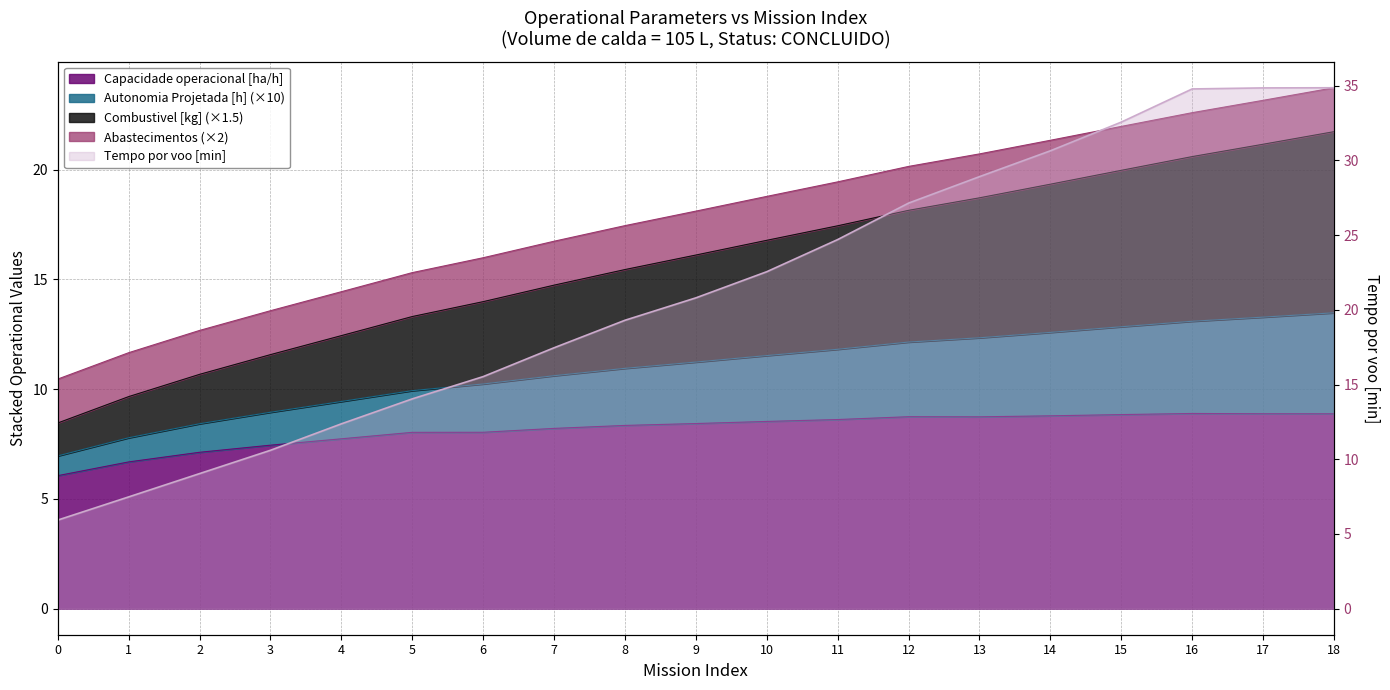

The Capacidade operacional [ha/h] series shows 8.2 at 7. True or false?

True